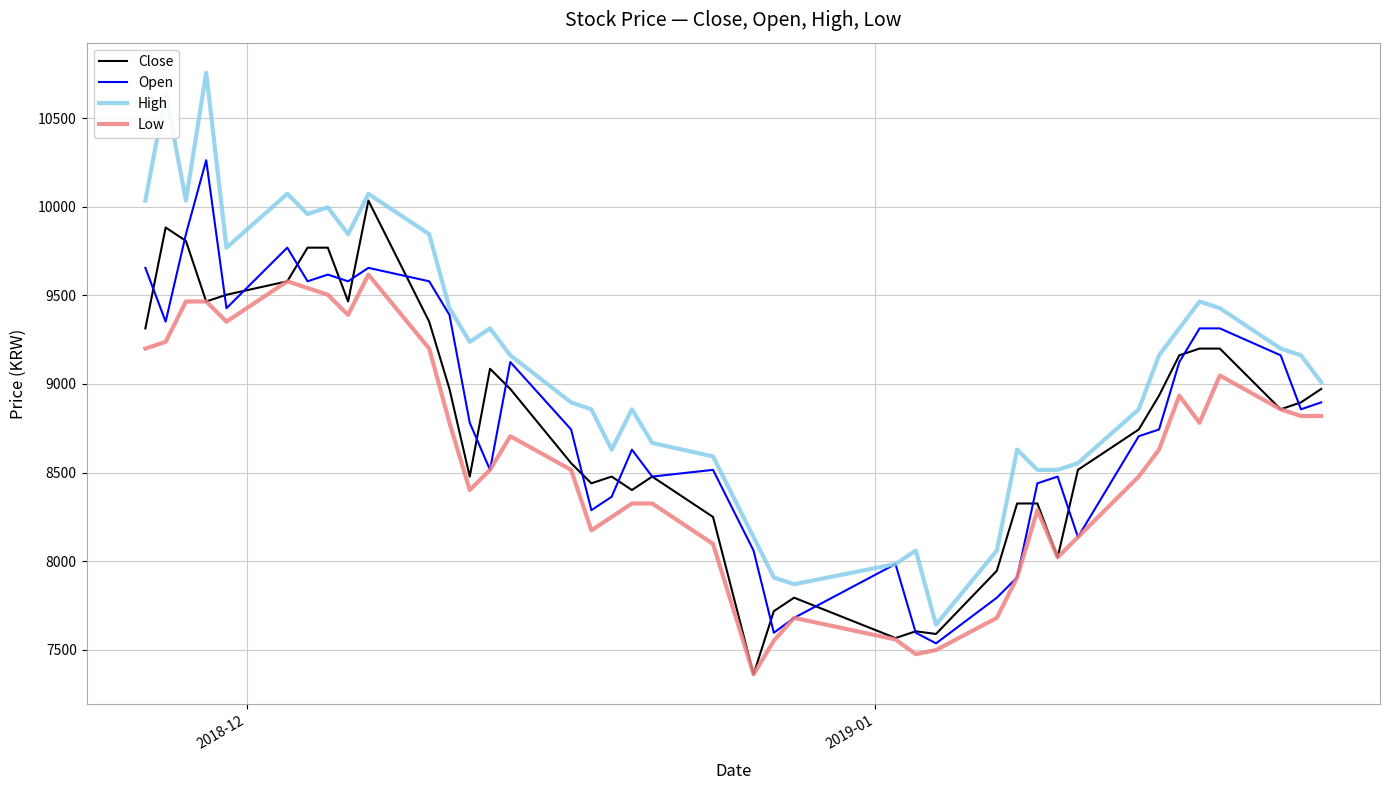

How many values in the Close series are below 8896?

20